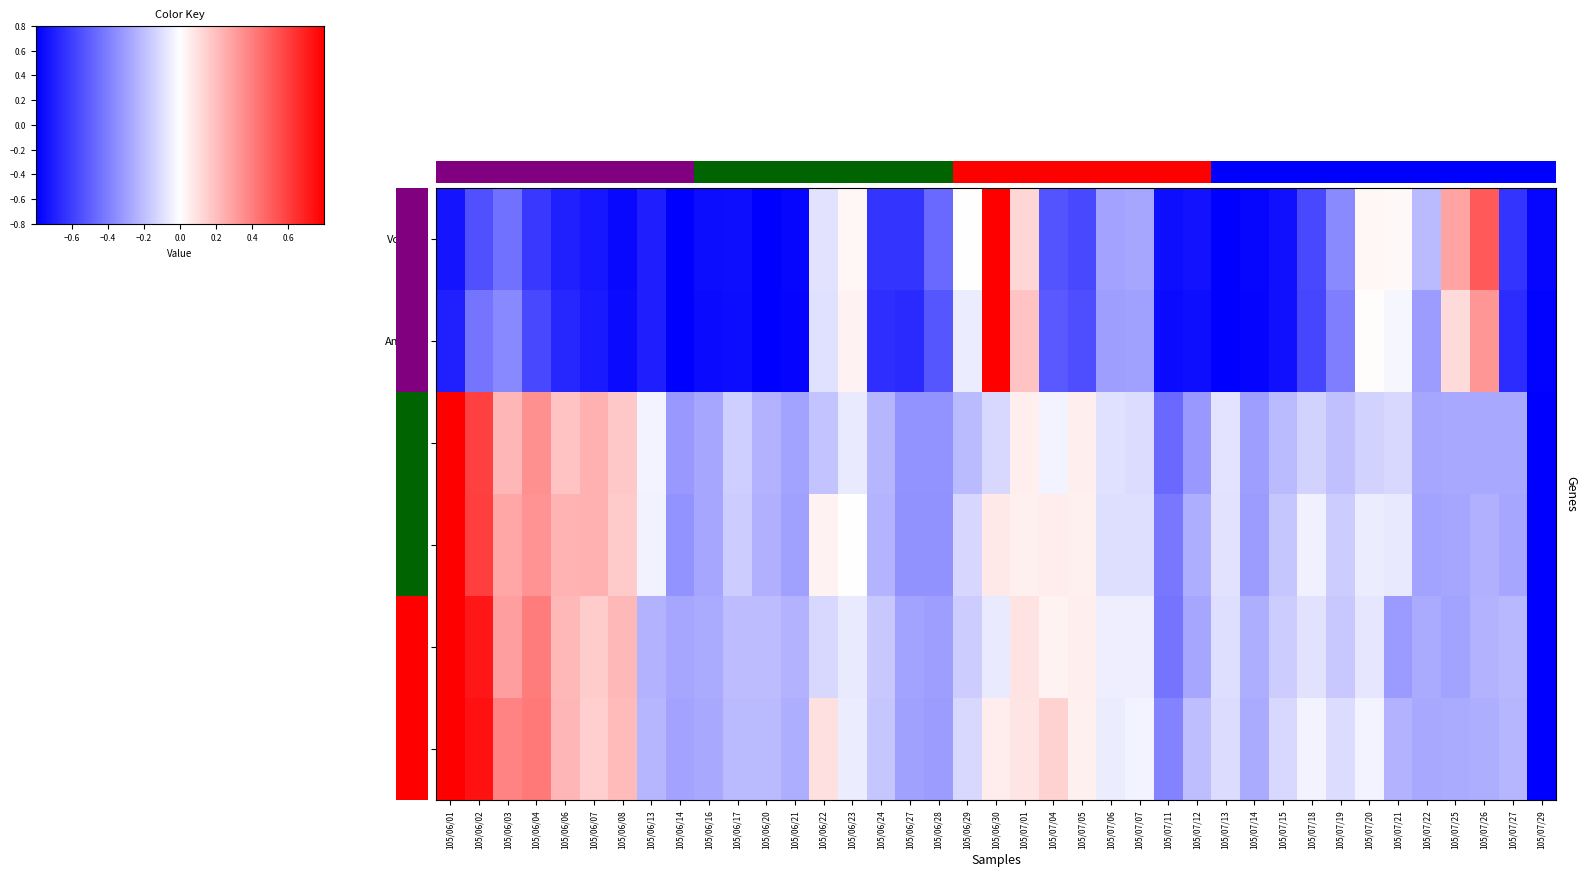

Reading left to right, transcribe all the data shown in this chart.

Volume: -0.9	-0.7	-0.6	-0.8	-0.9	-0.9	-1.0	-0.9	-1.0	-0.9	-0.9	-1.0	-1.0	-0.1	0.0	-0.8	-0.8	-0.6	-0.0	1.0	0.2	-0.7	-0.7	-0.4	-0.3	-0.9	-0.9	-1.0	-1.0	-0.9	-0.7	-0.5	0.0	0.0	-0.3	0.4	0.6	-0.8	-1.0
Amount: -0.9	-0.5	-0.5	-0.7	-0.8	-0.9	-1.0	-0.9	-1.0	-1.0	-0.9	-1.0	-1.0	-0.1	0.0	-0.8	-0.8	-0.7	-0.1	1.0	0.2	-0.6	-0.7	-0.4	-0.4	-1.0	-0.9	-1.0	-1.0	-0.9	-0.7	-0.5	0.0	-0.0	-0.4	0.1	0.4	-0.8	-1.0
Open: 1.0	0.7	0.3	0.4	0.2	0.3	0.2	-0.0	-0.4	-0.4	-0.2	-0.3	-0.4	-0.2	-0.1	-0.3	-0.4	-0.4	-0.3	-0.1	0.1	-0.0	0.1	-0.1	-0.1	-0.6	-0.4	-0.1	-0.4	-0.3	-0.2	-0.2	-0.2	-0.1	-0.4	-0.3	-0.3	-0.3	-1.0
High: 1.0	0.8	0.3	0.4	0.3	0.3	0.2	-0.0	-0.4	-0.3	-0.2	-0.3	-0.4	0.0	-0.0	-0.3	-0.4	-0.4	-0.2	0.1	0.1	0.1	0.1	-0.1	-0.1	-0.5	-0.3	-0.1	-0.4	-0.2	-0.1	-0.2	-0.1	-0.1	-0.4	-0.3	-0.3	-0.3	-1.0
Low: 1.0	0.9	0.4	0.5	0.3	0.2	0.3	-0.3	-0.3	-0.3	-0.3	-0.3	-0.3	-0.2	-0.1	-0.2	-0.4	-0.4	-0.2	-0.1	0.1	0.1	0.1	-0.1	-0.1	-0.5	-0.3	-0.1	-0.3	-0.2	-0.1	-0.2	-0.1	-0.4	-0.3	-0.4	-0.3	-0.3	-1.0
Close: 1.0	0.9	0.5	0.5	0.3	0.2	0.3	-0.3	-0.4	-0.3	-0.3	-0.3	-0.3	0.1	-0.1	-0.2	-0.4	-0.4	-0.1	0.1	0.1	0.2	0.1	-0.1	-0.0	-0.5	-0.3	-0.1	-0.3	-0.1	-0.0	-0.1	-0.0	-0.3	-0.3	-0.3	-0.3	-0.3	-1.0